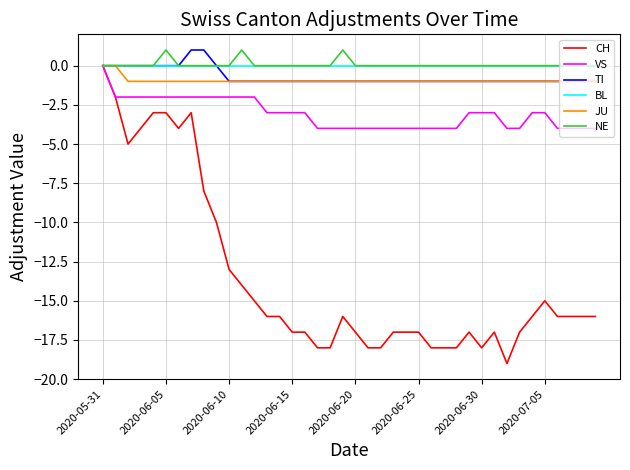

Which series has the widest spread of values?

CH